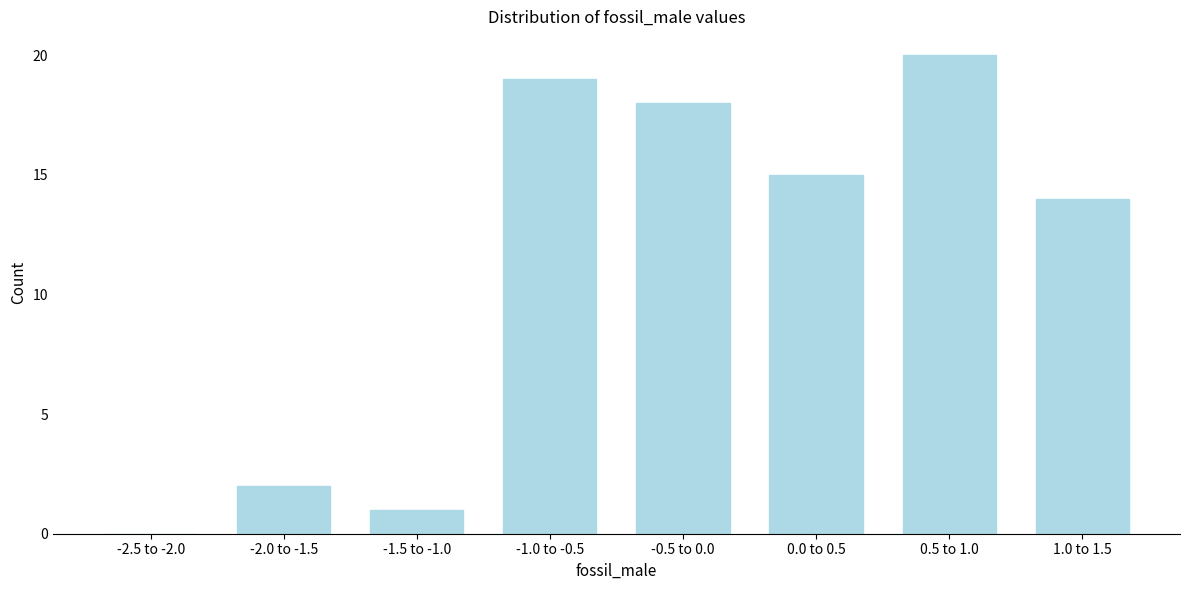

Reading left to right, transcribe all the data shown in this chart.

-2.5 to -2.0=0	-2.0 to -1.5=2	-1.5 to -1.0=1	-1.0 to -0.5=19	-0.5 to 0.0=18	0.0 to 0.5=15	0.5 to 1.0=20	1.0 to 1.5=14